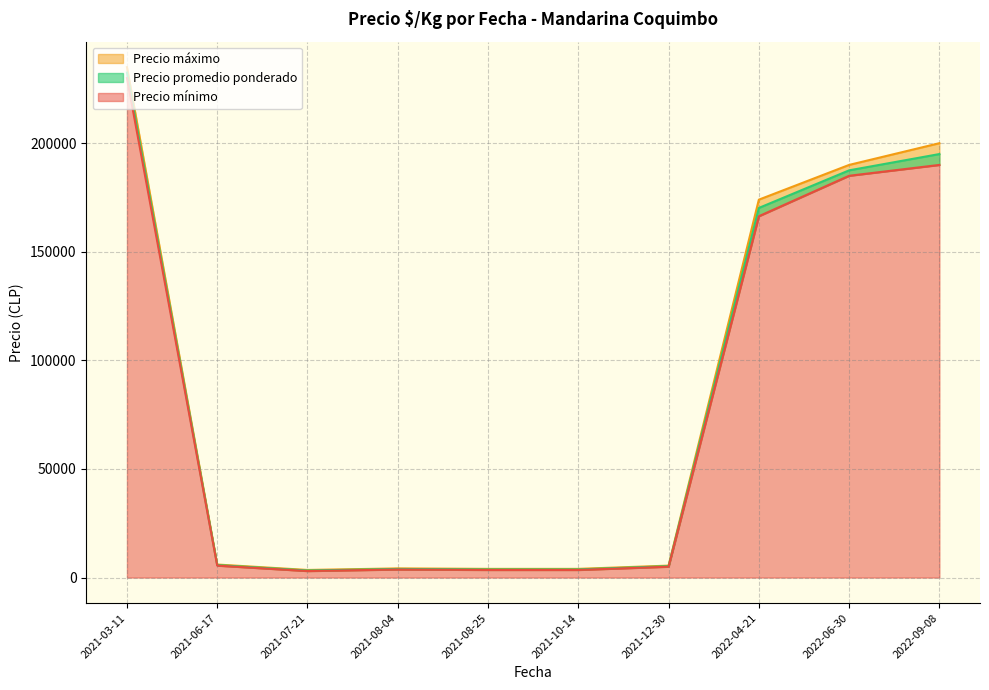

What are all the series names shown in the legend?

Precio promedio ponderado, Precio mínimo, Precio máximo